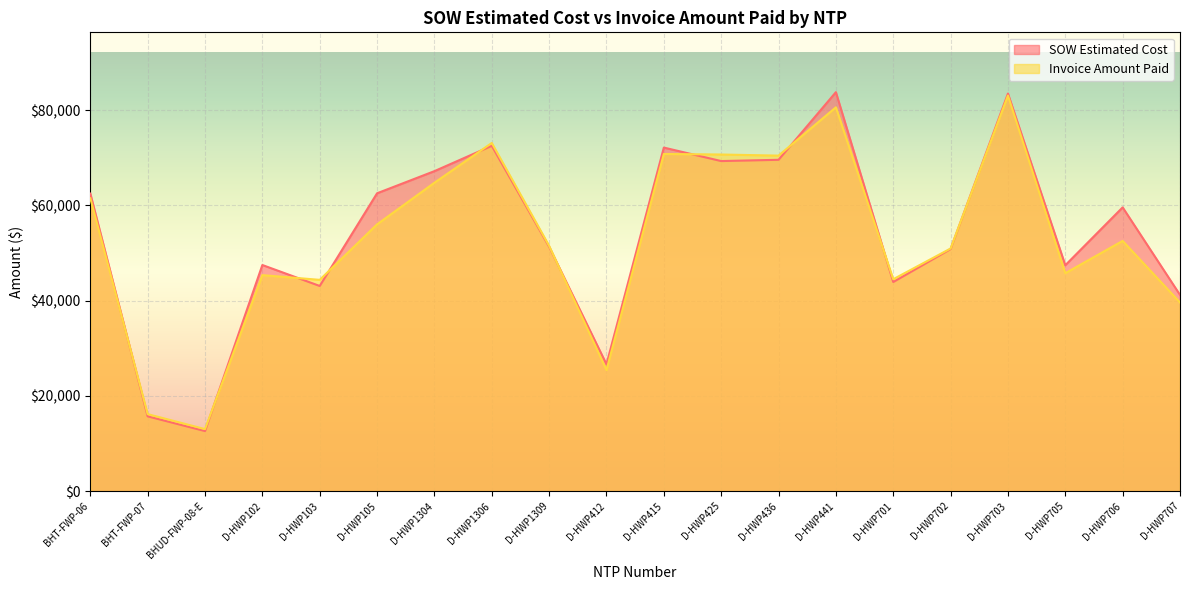

Does the chart display data point markers on the line(s)?

No